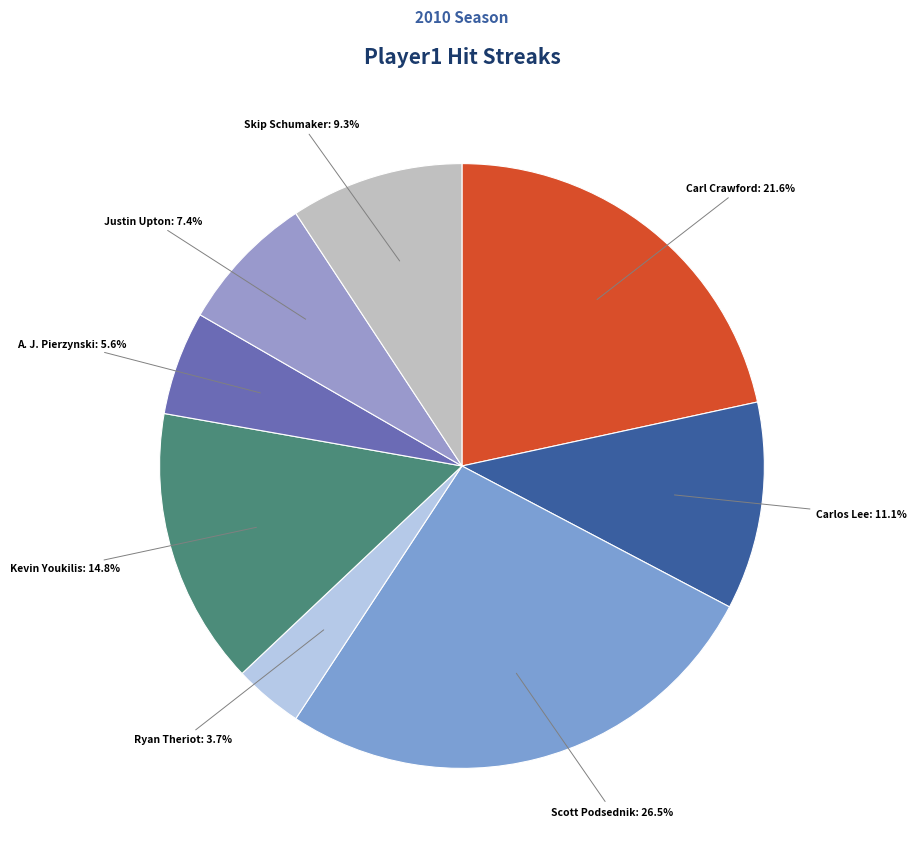

Between Justin Upton and Kevin Youkilis, which is larger?

Kevin Youkilis